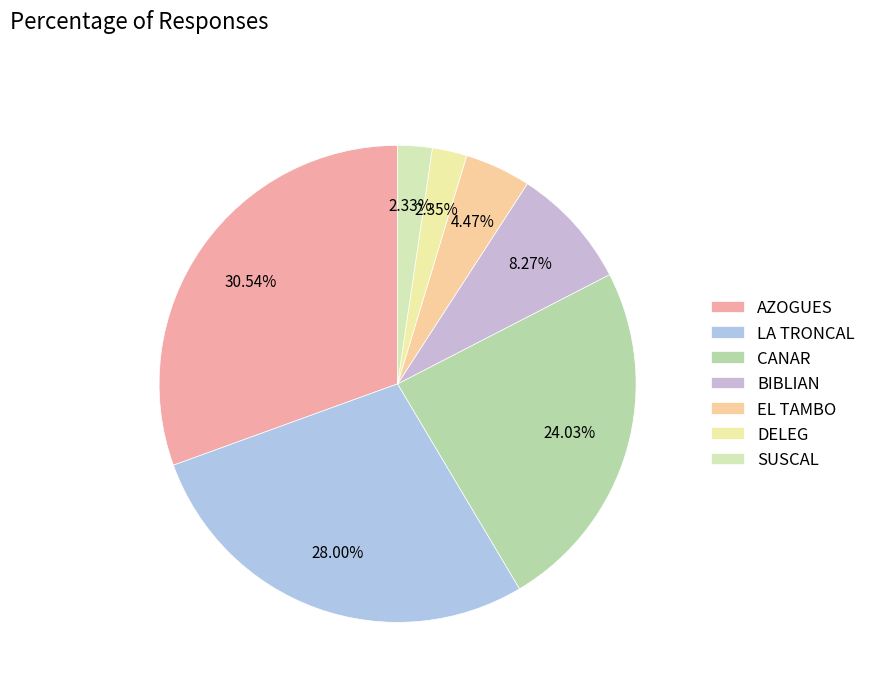

What percentage do EL TAMBO and DELEG together represent?

6.8%